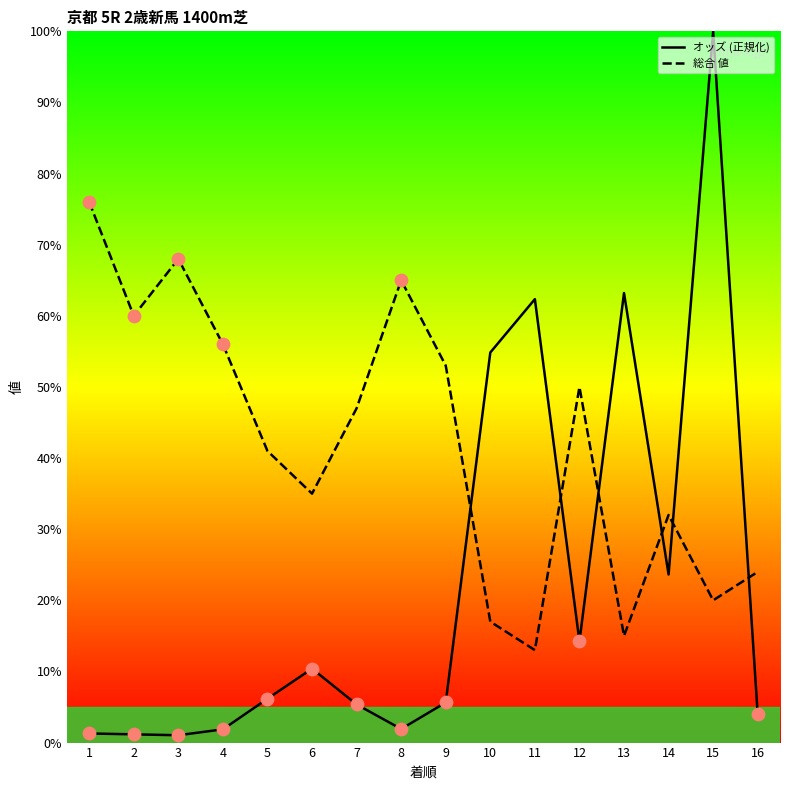

What is the total value across all series at 4?

57.9